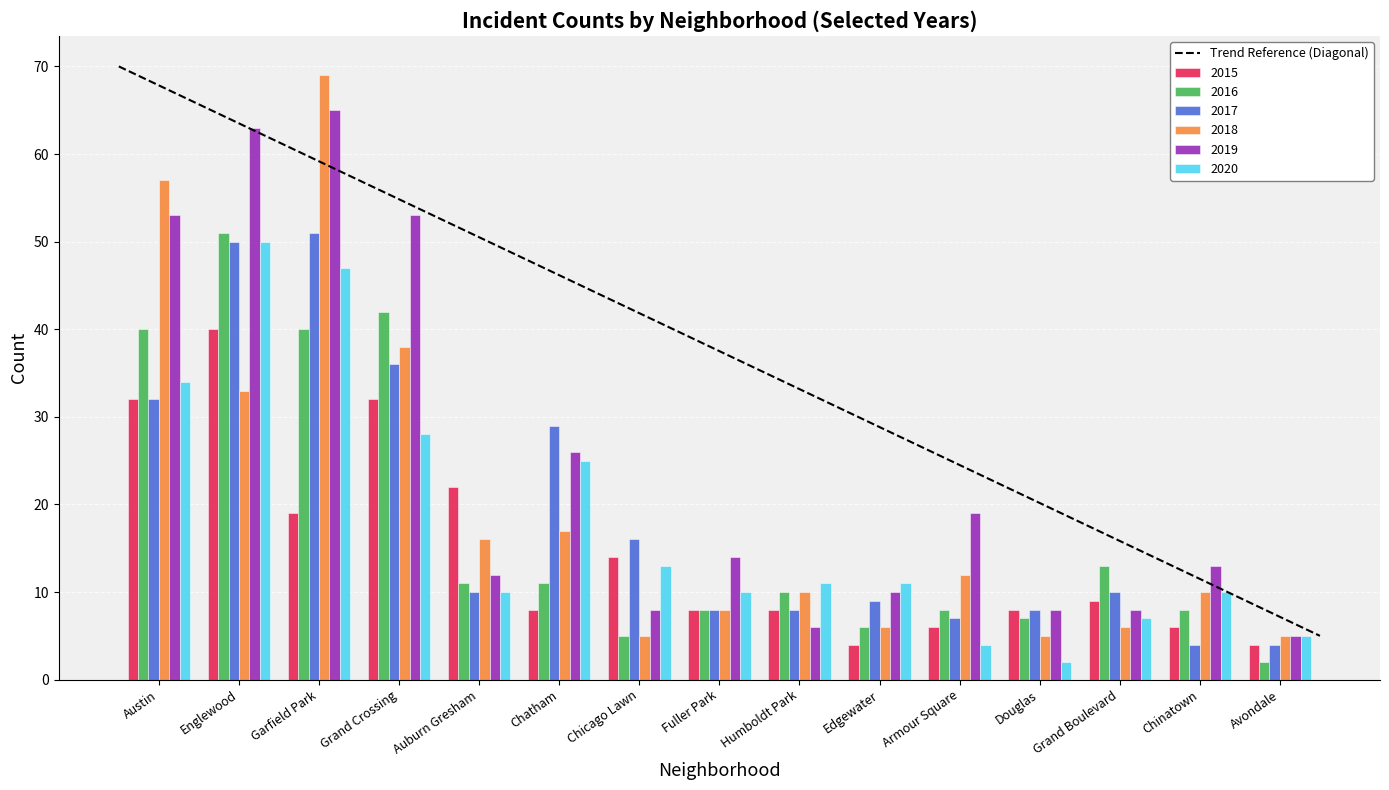

What is the sum of all 2017 values?

282